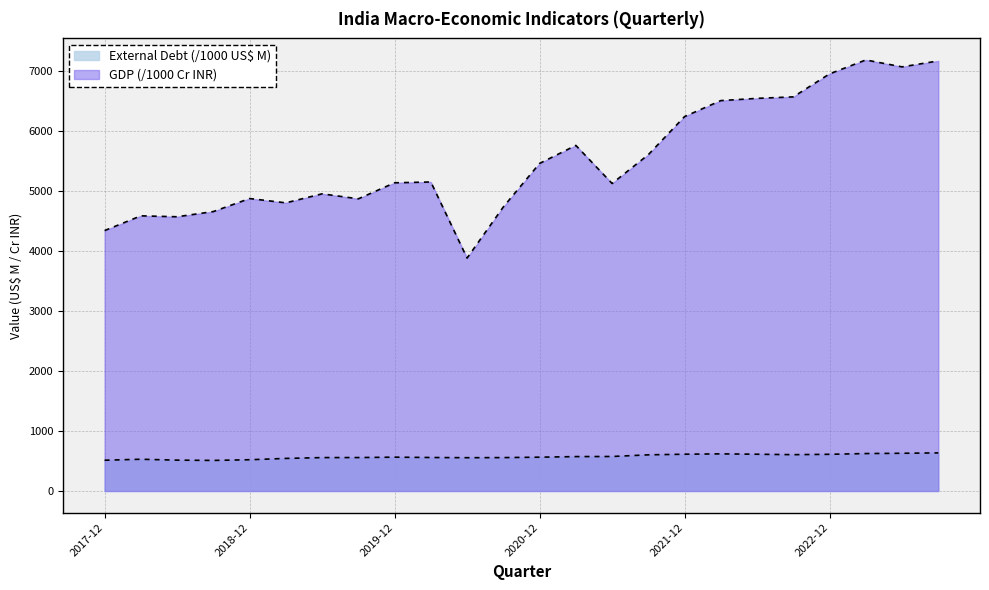

Which series has the largest total across all categories?

GDP At Market Prices (Current Prices, Cr INR)